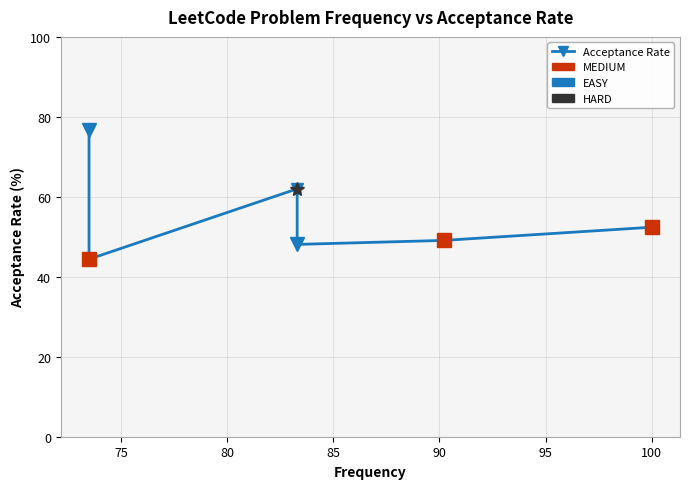

Approximately how many times larger is the value at 75 compared to 85?

0.9